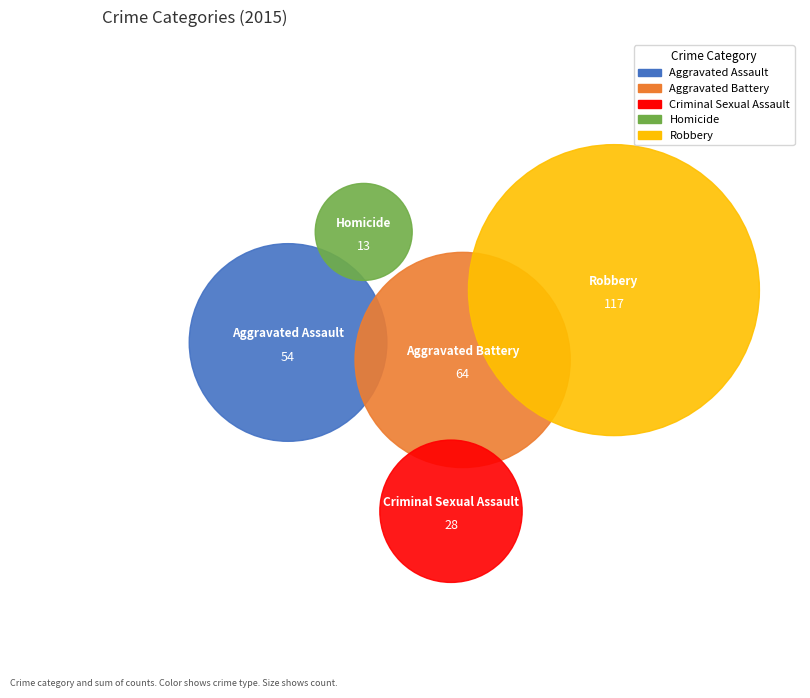

What percentage do Homicide and Aggravated Assault together represent?

24.3%